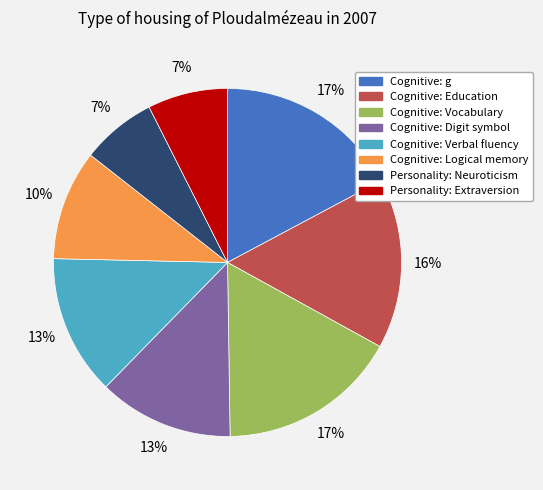

Combined, do Cognitive: g and Cognitive: Vocabulary account for over 50%?

No